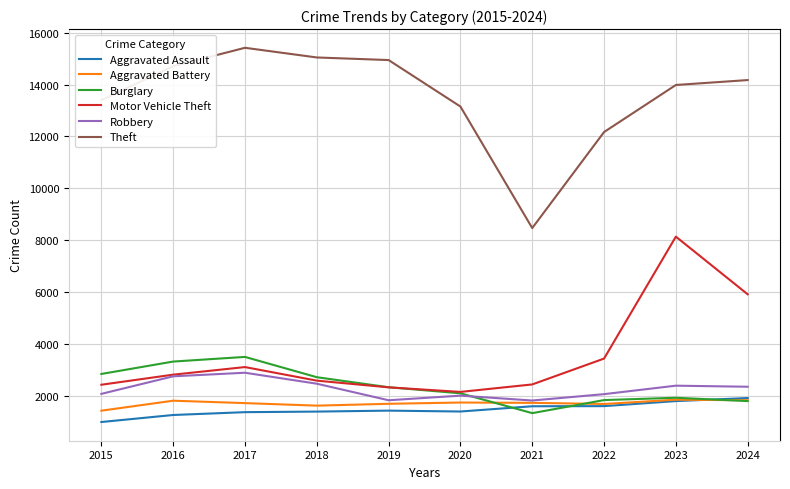

At which category is the sum across all series the highest?

2023